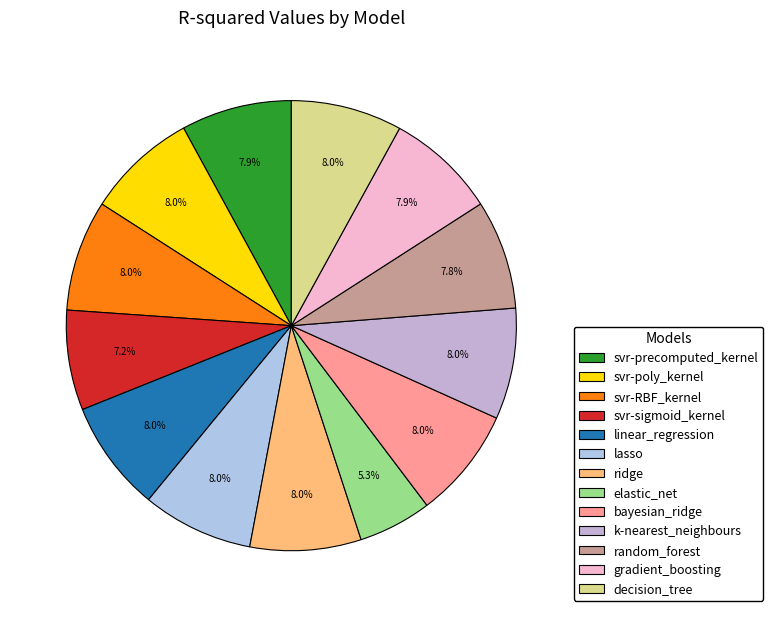

The ridge slice represents 8% of the pie. True or false?

True